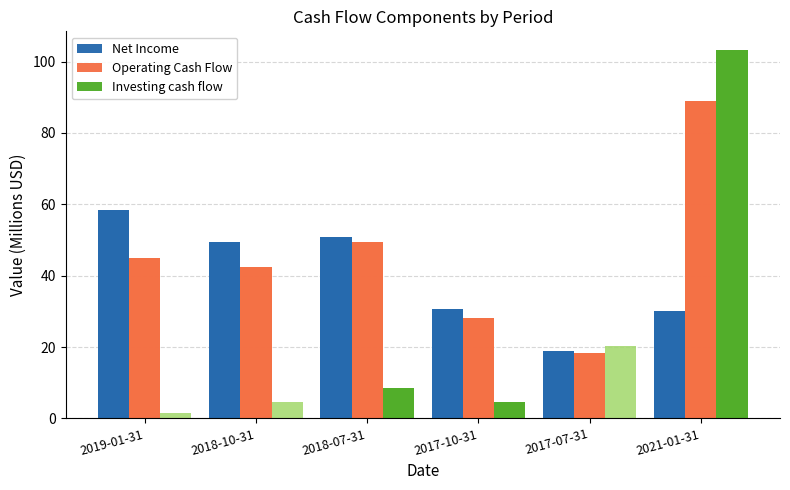

What is the difference between the maximum and minimum values in the Net Income series?

39.7